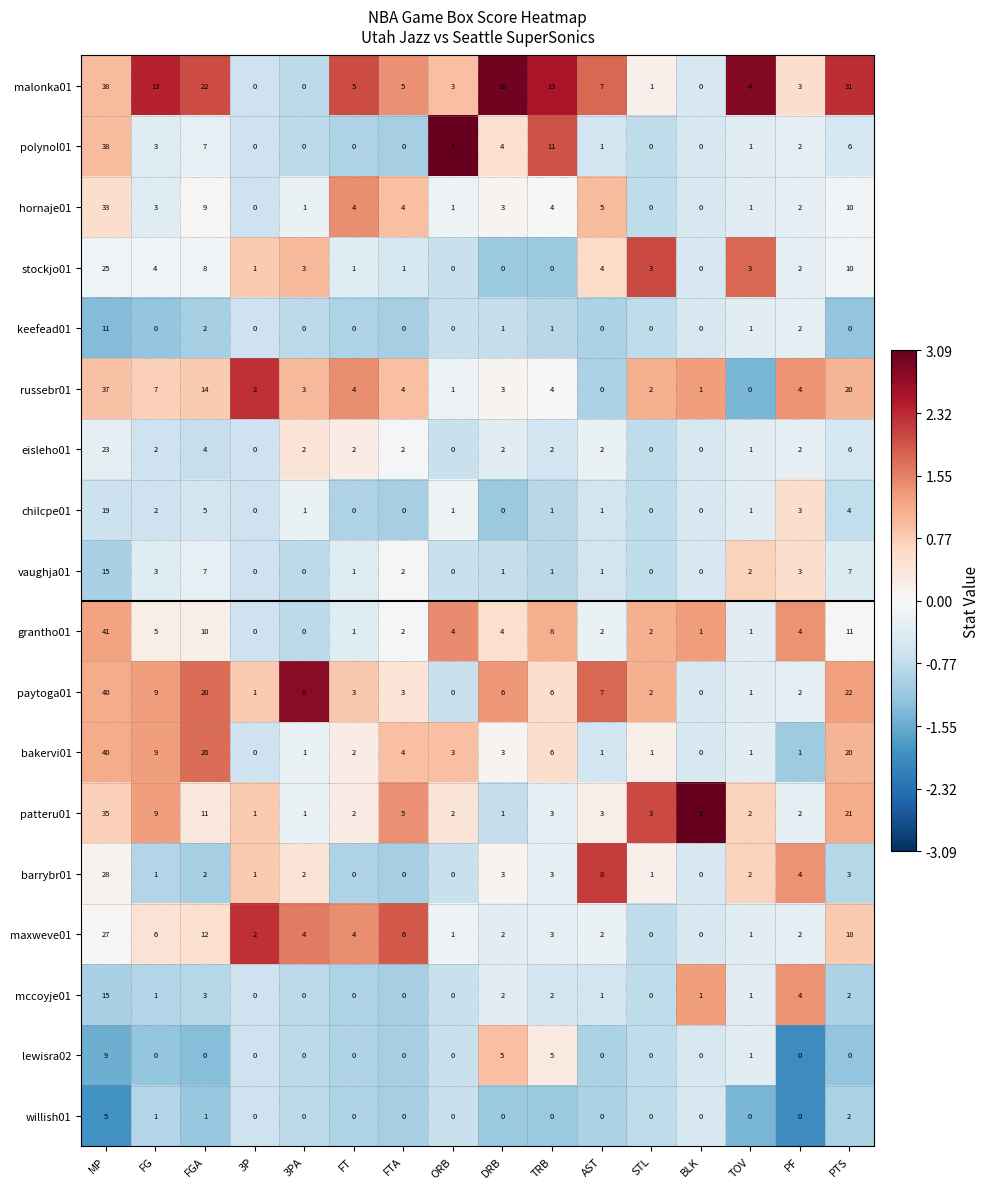

Which category has the highest value across all series?

MP